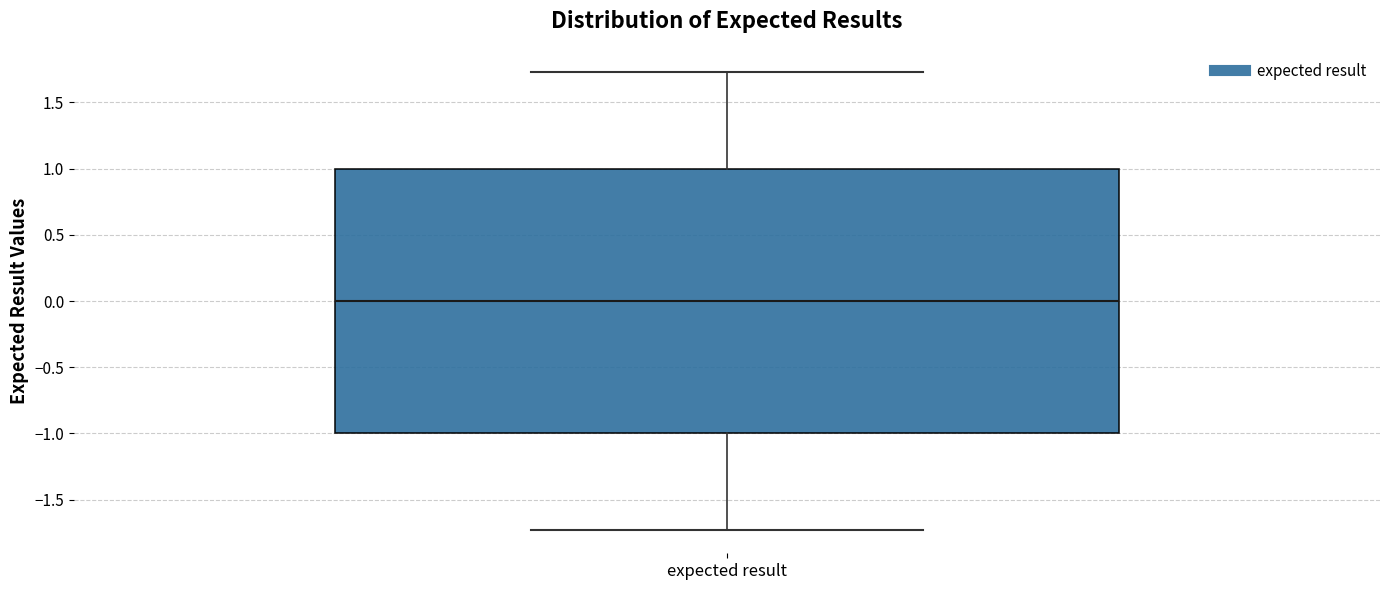

Read this box plot against the y-axis: the position of the median line, the range covered by the box, and the ends of both whiskers. The values are not printed on the chart, so give them approximately, as read against the axis.

median 0.00, box -1.00 to 1.00, whiskers -1.75 to 1.75